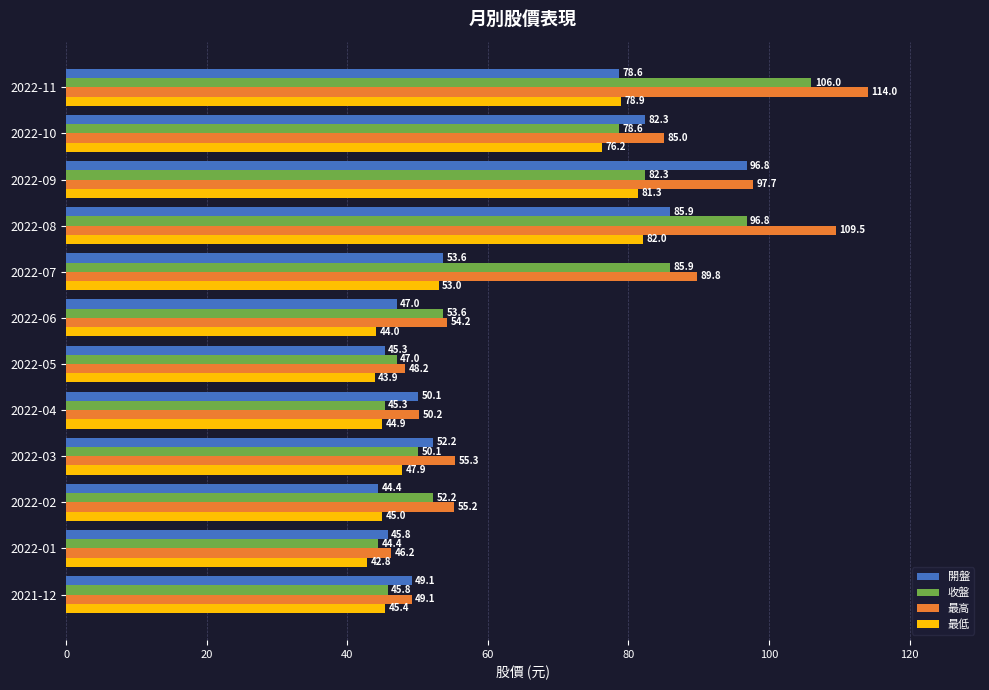

What is the difference between the 開盤 values at 2022-03 and 2022-05?

6.9